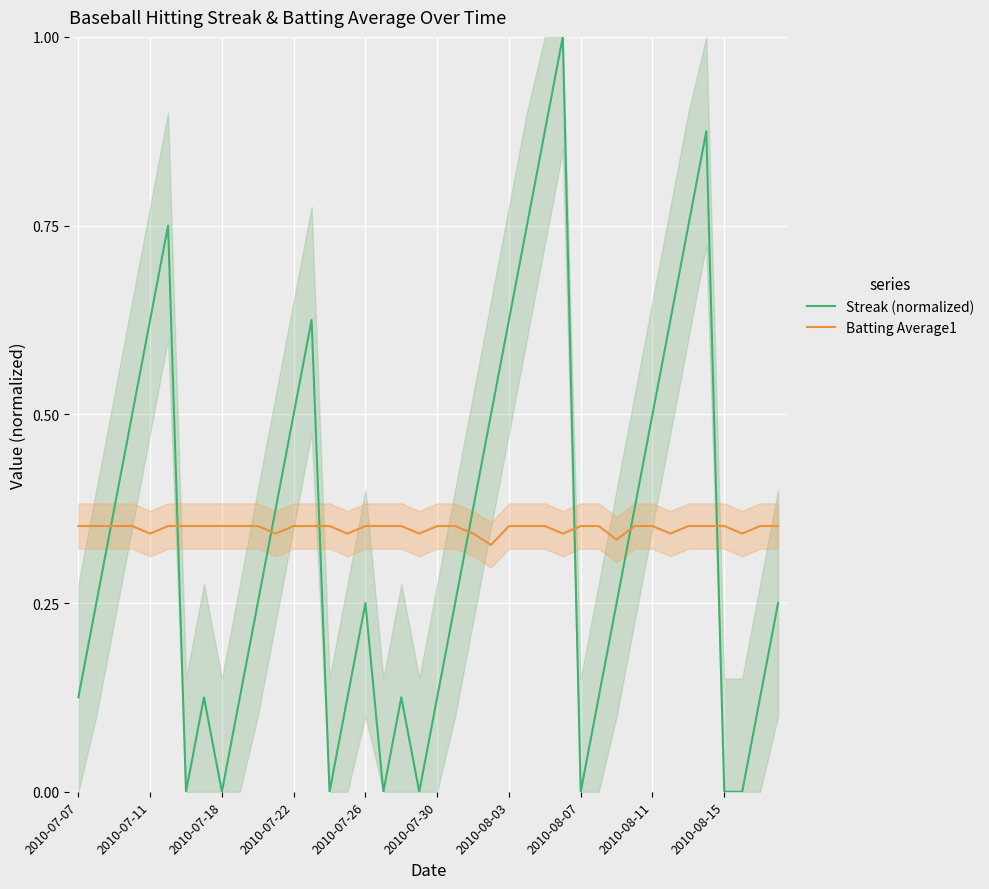

True or false: Streak (normalized) and Batting Average1 intersect in this chart.

True